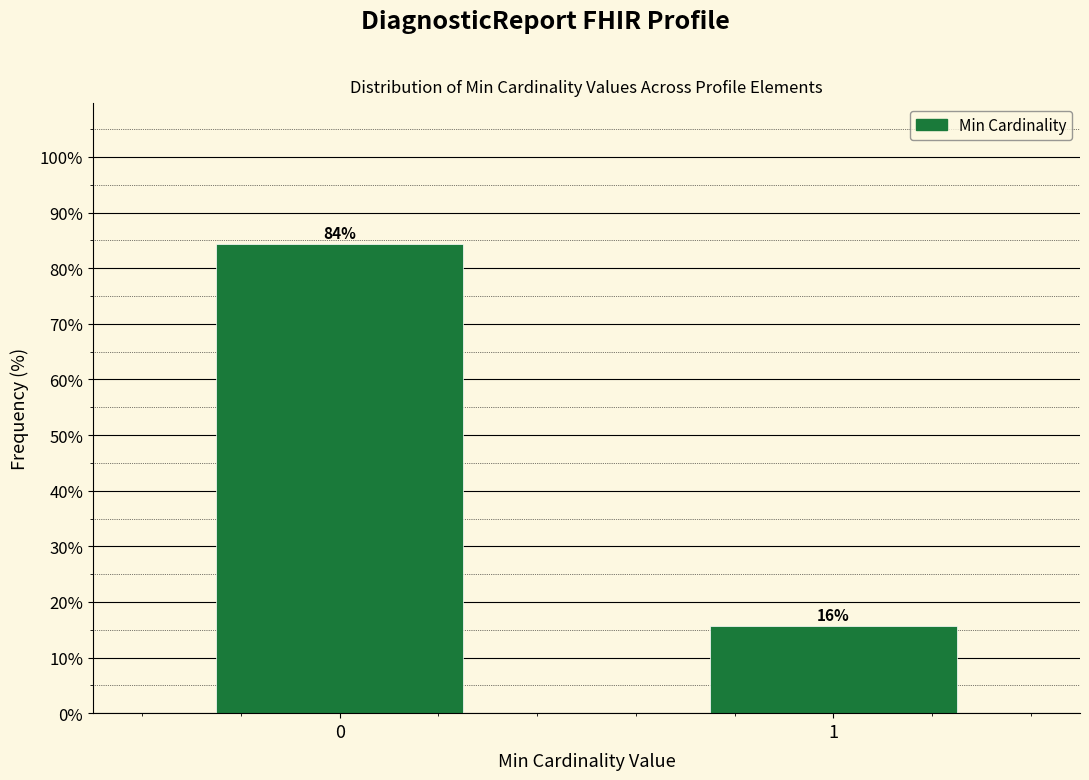

List the labels in order of value, smallest first.

1, 0